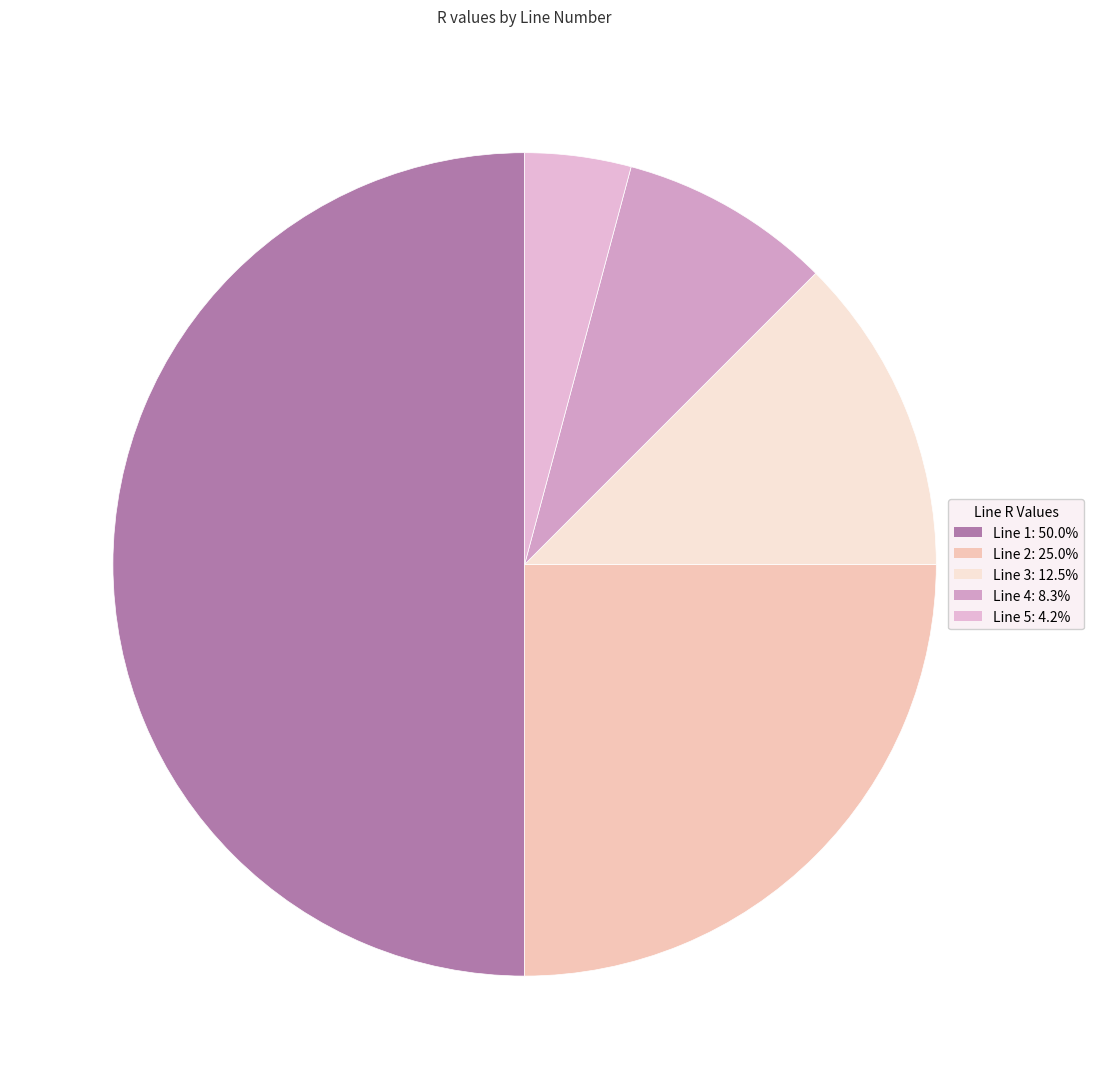

Combined, do Line 4 and Line 1 account for over 50%?

Yes